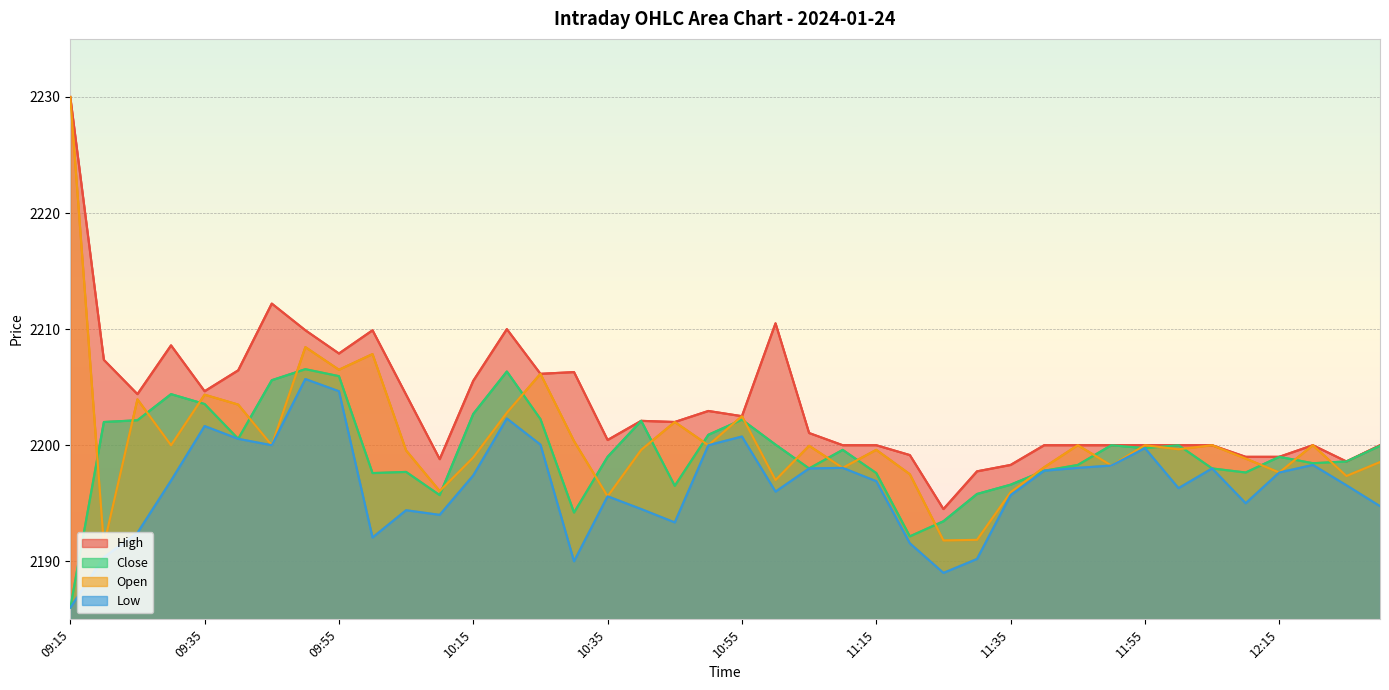

List the series in order of their peak value, lowest first.

Low, Close, High, Open